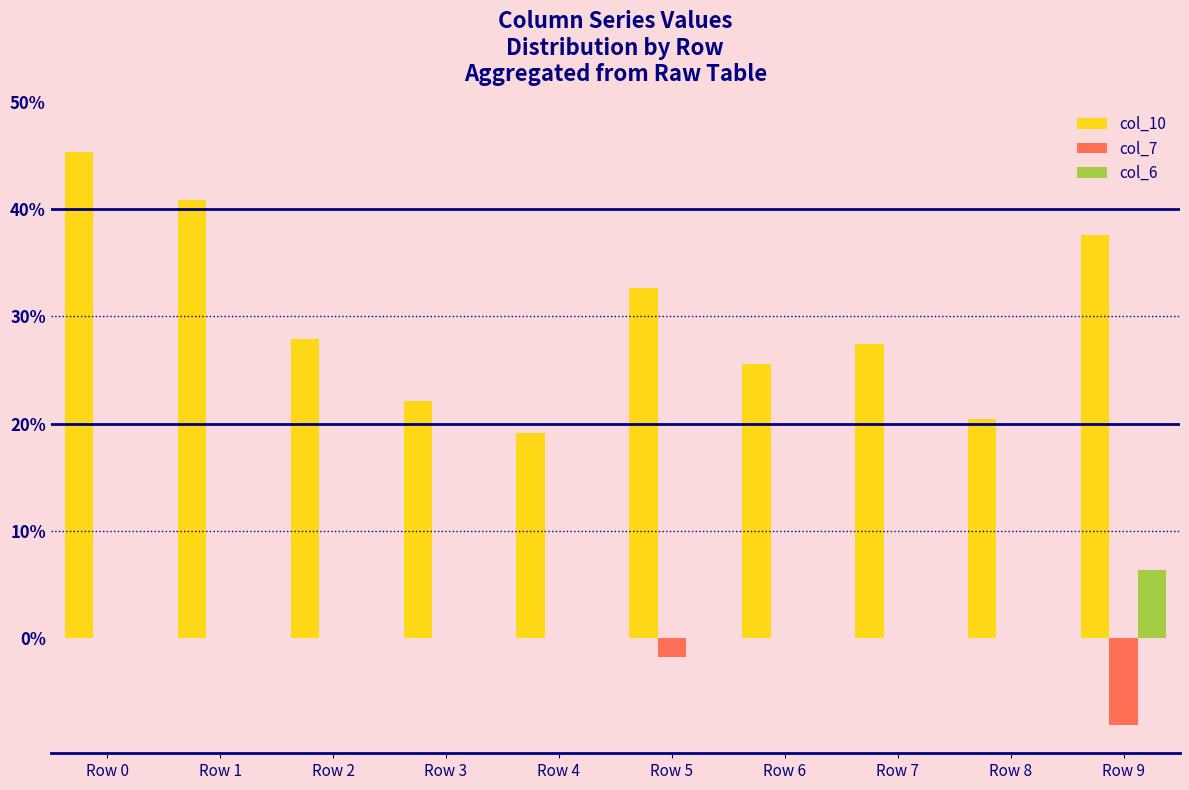

What are all the series names shown in the legend?

col_10, col_7, col_6